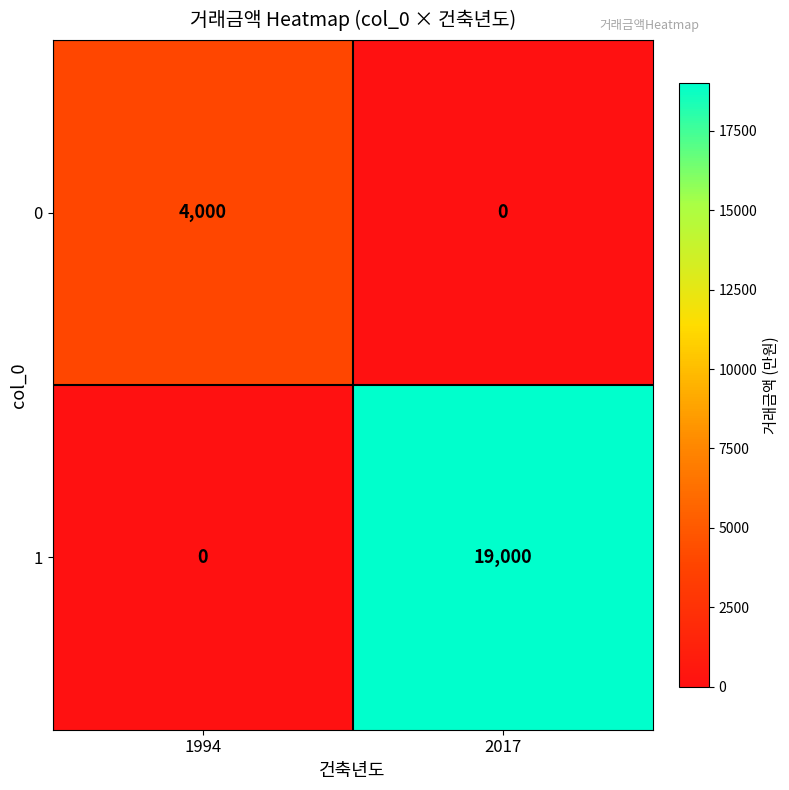

What is the difference between the maximum and minimum values in the 1 series?

19000